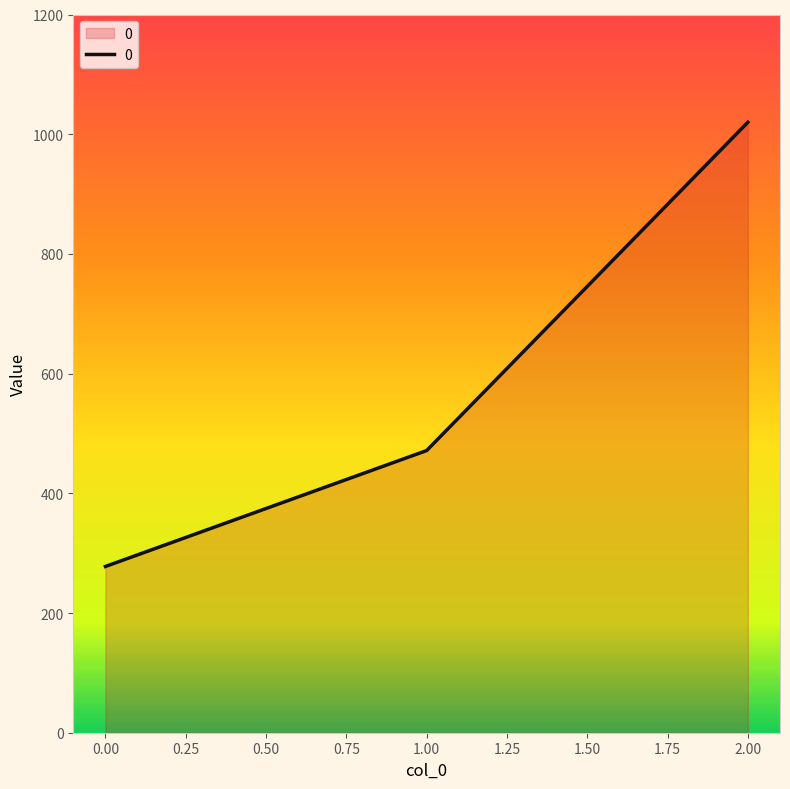

Reading right to left, extract all data points from this chart.

1020.0	471.4	277.8